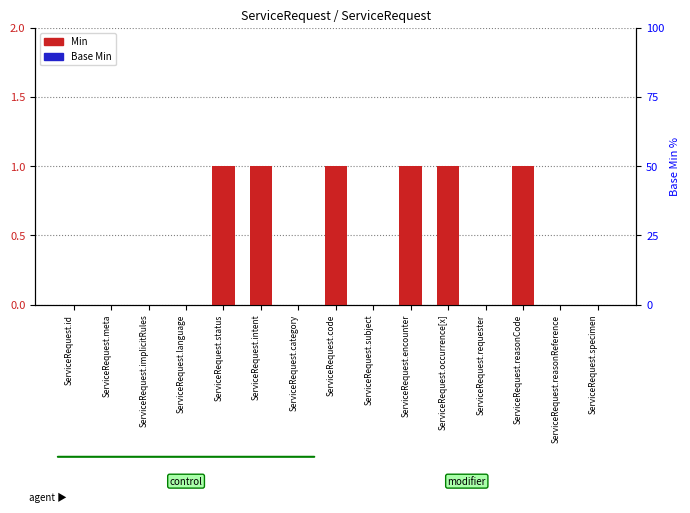

How many positive values does the Min series have?

6